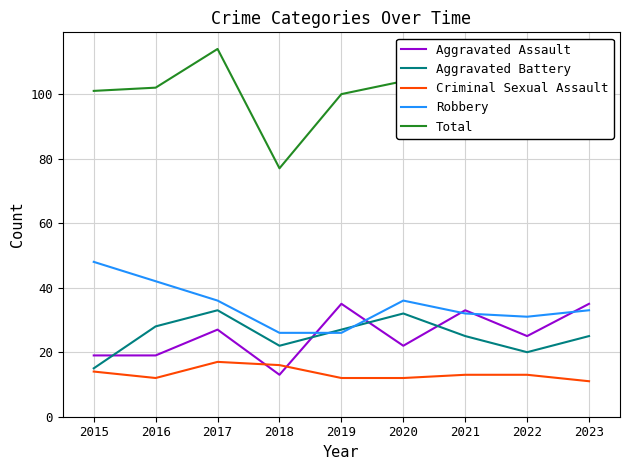

Between 2018 and 2019, which series saw the biggest shift?

Total